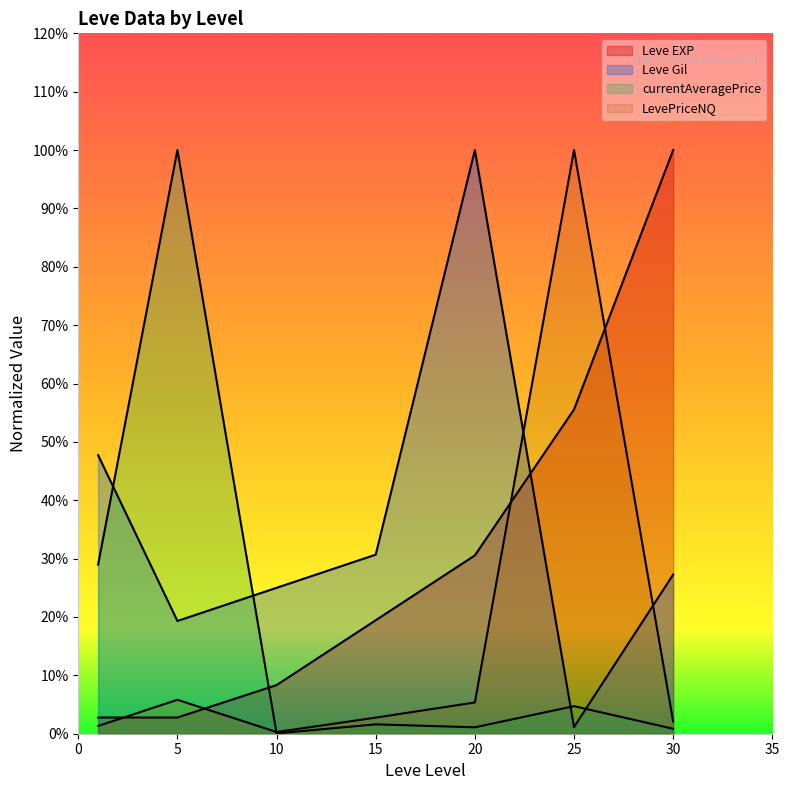

What are all the series names shown in the legend?

Leve EXP, Leve Gil, currentAveragePrice, LevePriceNQ